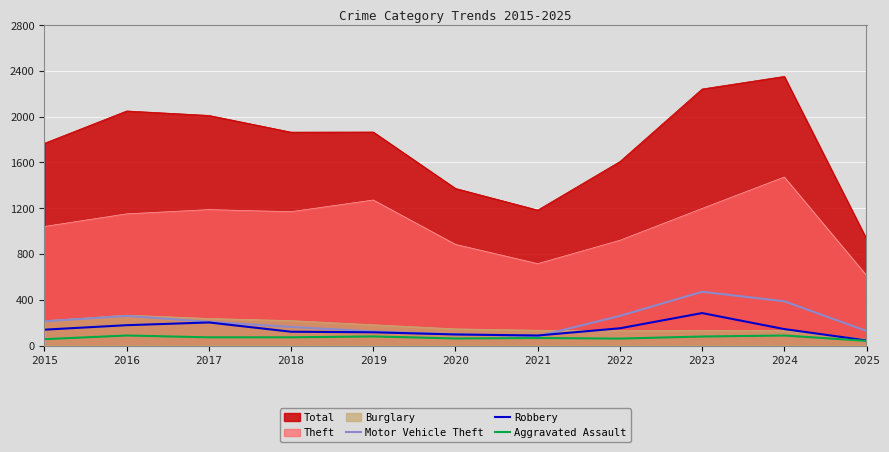

How many lines are shown in the chart?

6